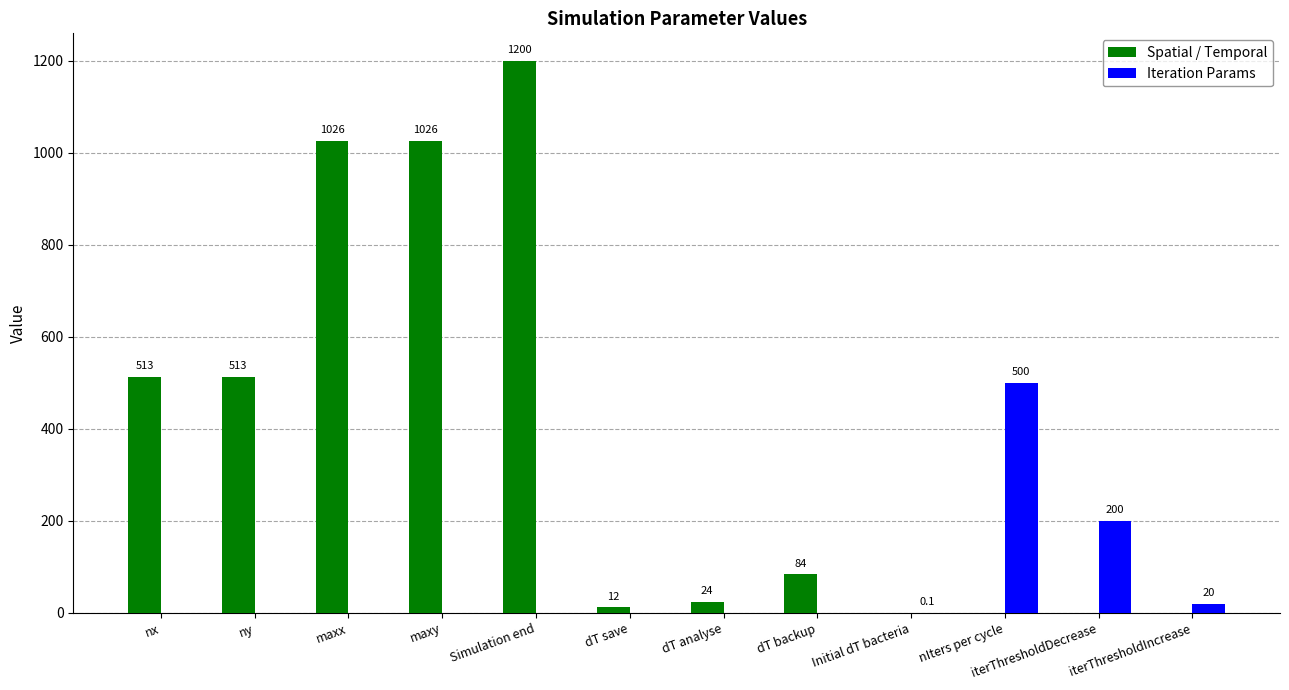

Where does the Spatial / Temporal series first go above 84?

nx